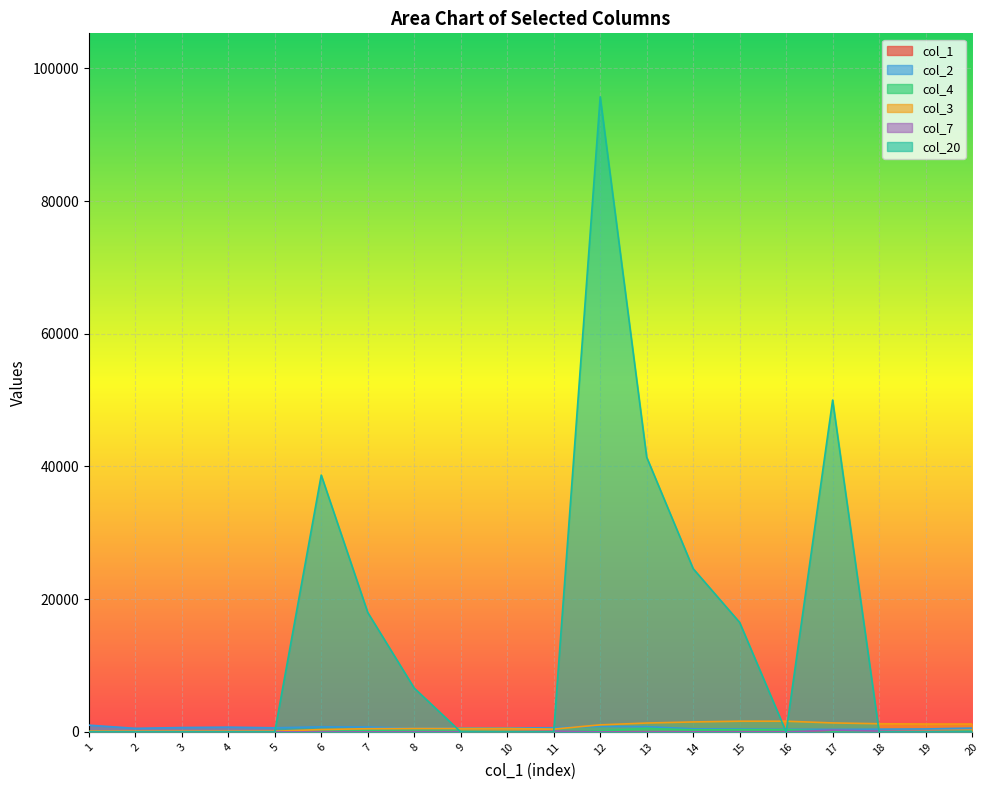

What is the value of the col_3 point at the 18th from the left?

1232